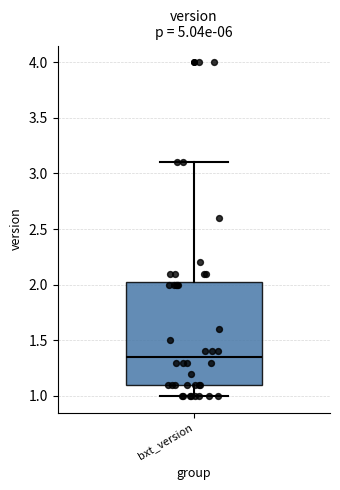

Transcribe this box plot: give where the median line is, the range the box spans, and where the two whiskers end, as read against the y-axis. The values are not printed on the chart, so give them approximately, as read against the axis.

median 1.35, box 1.10 to 2.05, whiskers 1.00 to 3.10